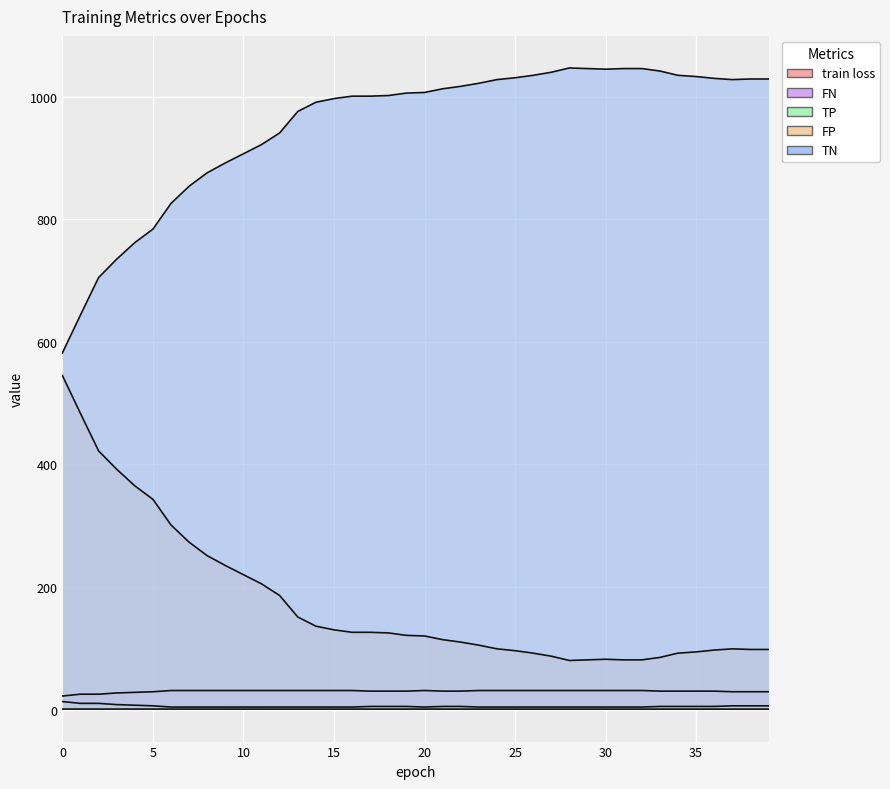

True or false: TP and TN cross at least once.

False